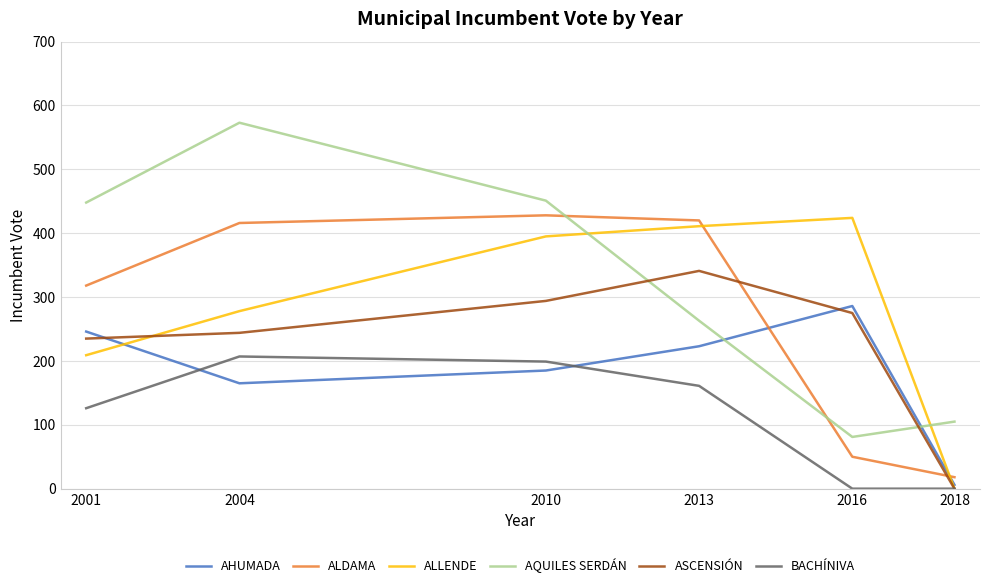

What is the difference between the highest and lowest values at 2001?

322